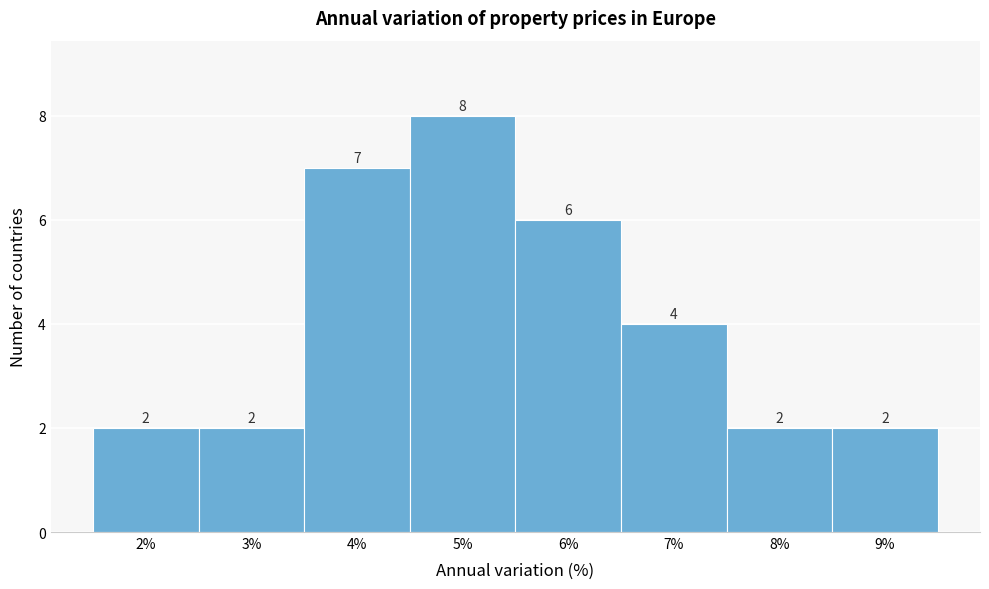

Reading left to right, transcribe this chart: for each bar, give the range it covers on the x-axis and its height.

1.5 to 2.5: 2
2.5 to 3.5: 2
3.5 to 4.5: 7
4.5 to 5.5: 8
5.5 to 6.5: 6
6.5 to 7.5: 4
7.5 to 8.5: 2
8.5 to 9.5: 2